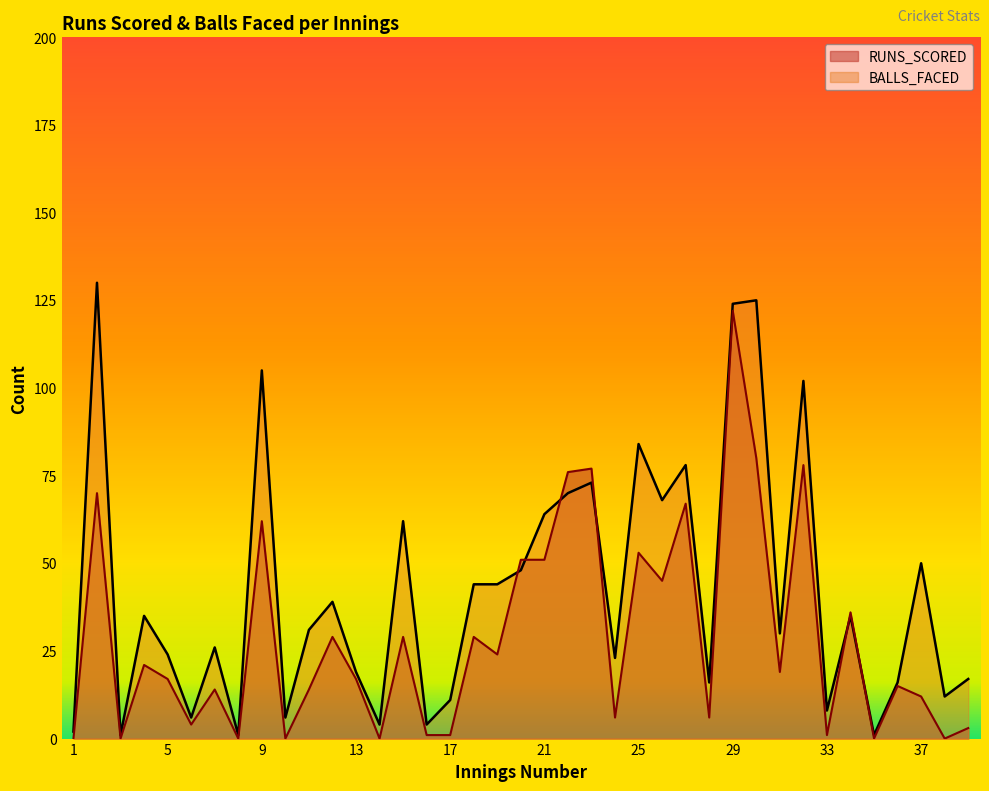

What are all the series names shown in the legend?

RUNS_SCORED, BALLS_FACED